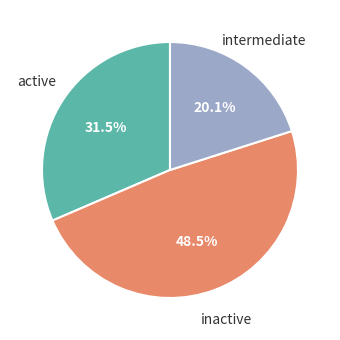

Is there a majority slice in this chart?

No